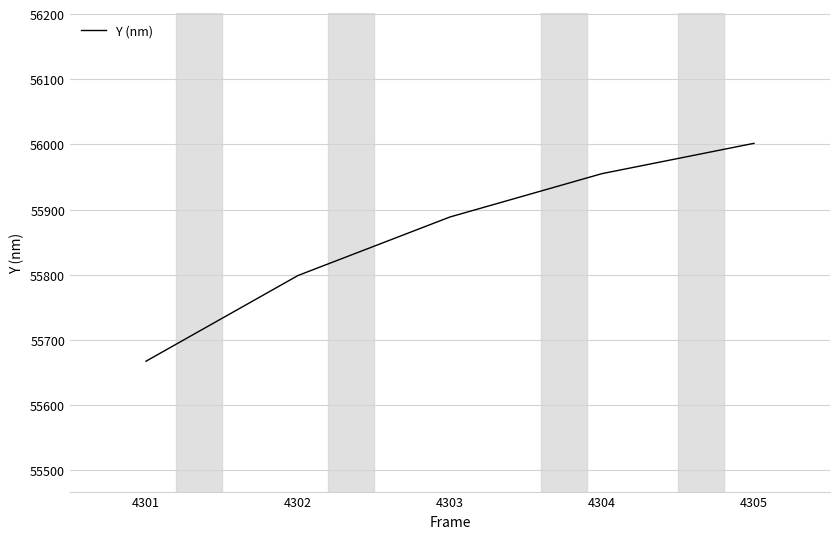

The chart shows a value of 55888.8 at 4303. True or false?

True